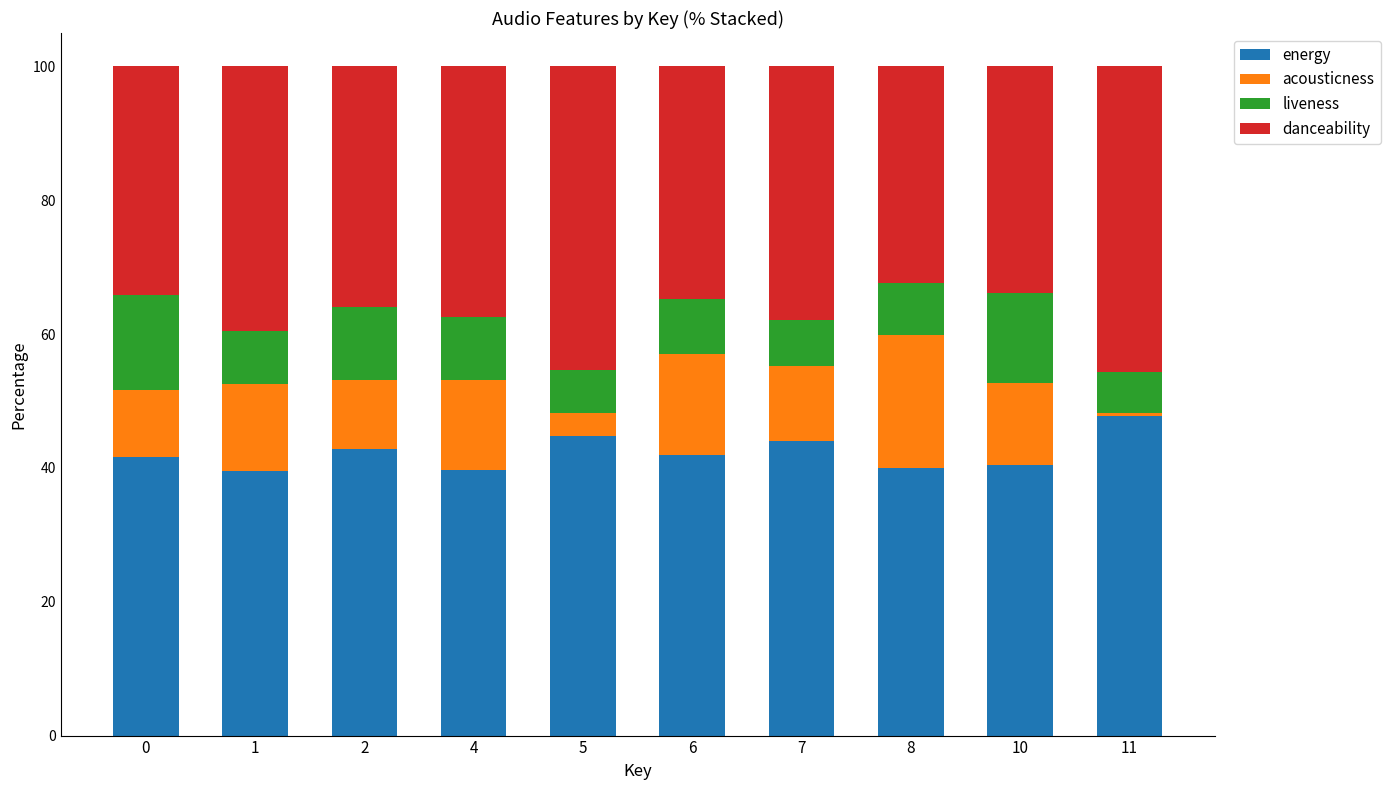

How many bars are there in total?

10